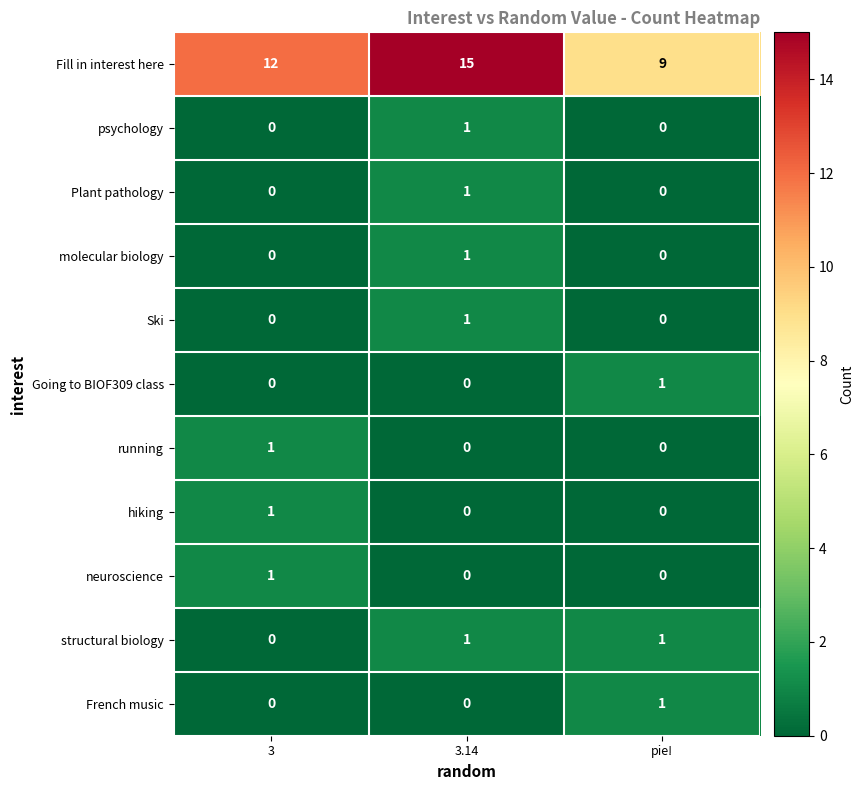

True or false: Plant pathology has a value of 1 at pie!.

False